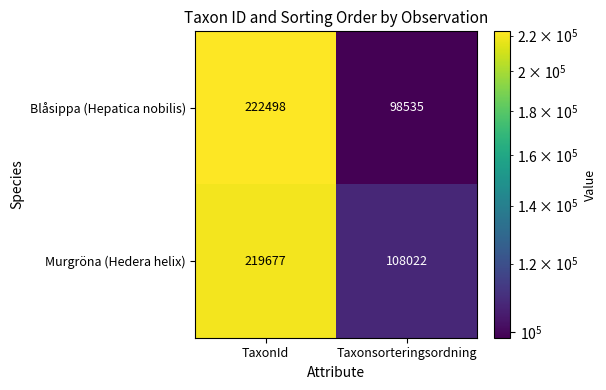

Rank the series by their maximum value, from lowest to highest.

Murgröna (Hedera helix), Blåsippa (Hepatica nobilis)